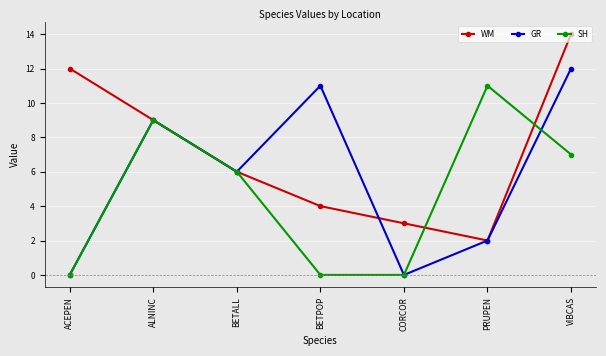

Where is WM nearest to the value 8?

ALNINC